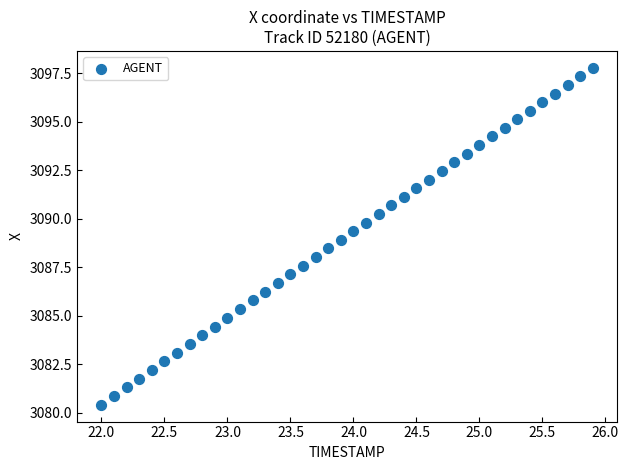

What is the range of X values (max minus min)?

3.9